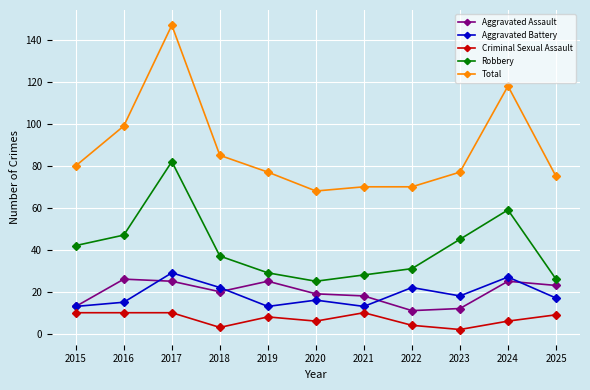

List the series in order of their peak value, lowest first.

Criminal Sexual Assault, Aggravated Assault, Aggravated Battery, Robbery, Total